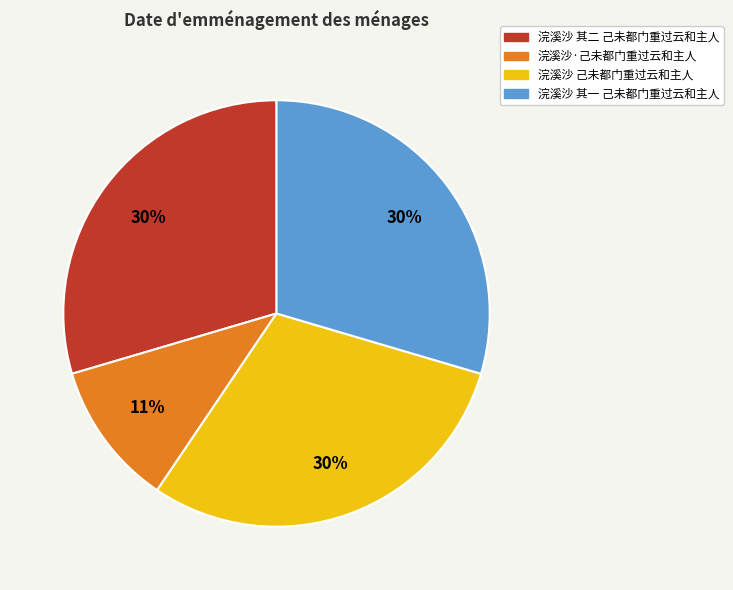

To the nearest percent, what is the combined percentage of 浣溪沙 其二 己未都门重过云和主人 and 浣溪沙·己未都门重过云和主人?

41%